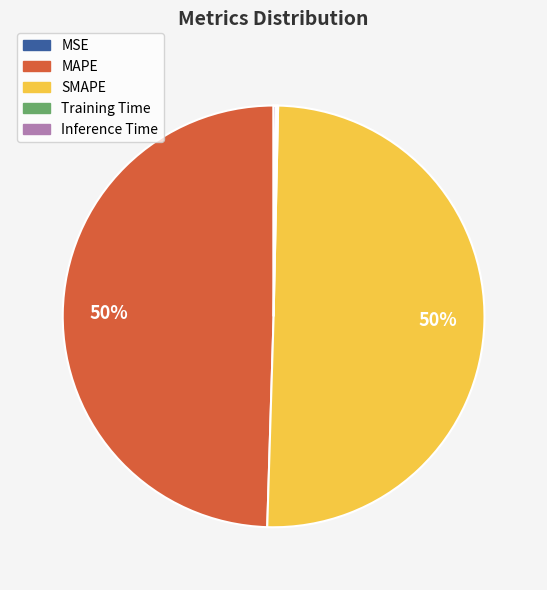

True or false: MAPE accounts for 38% of the total.

False